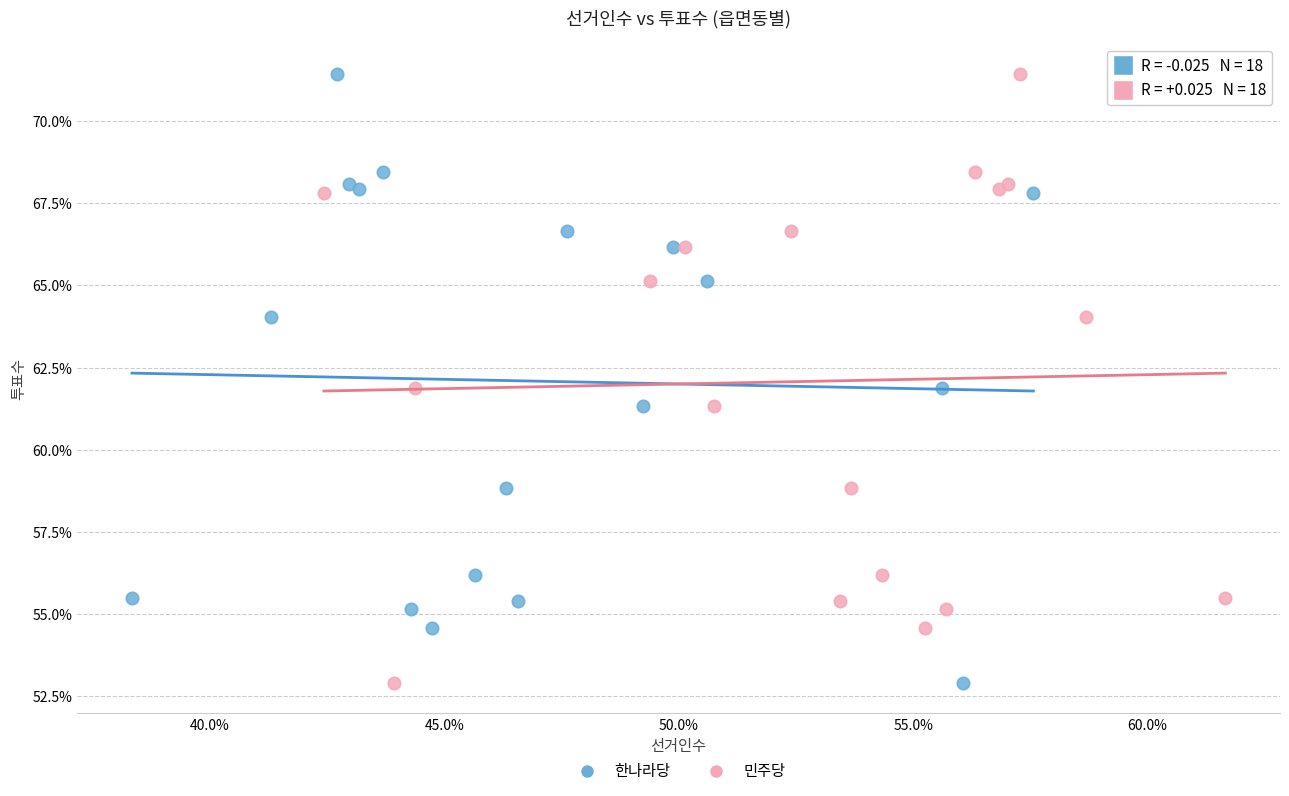

What are all the series names shown in the legend?

한나라당, 민주당